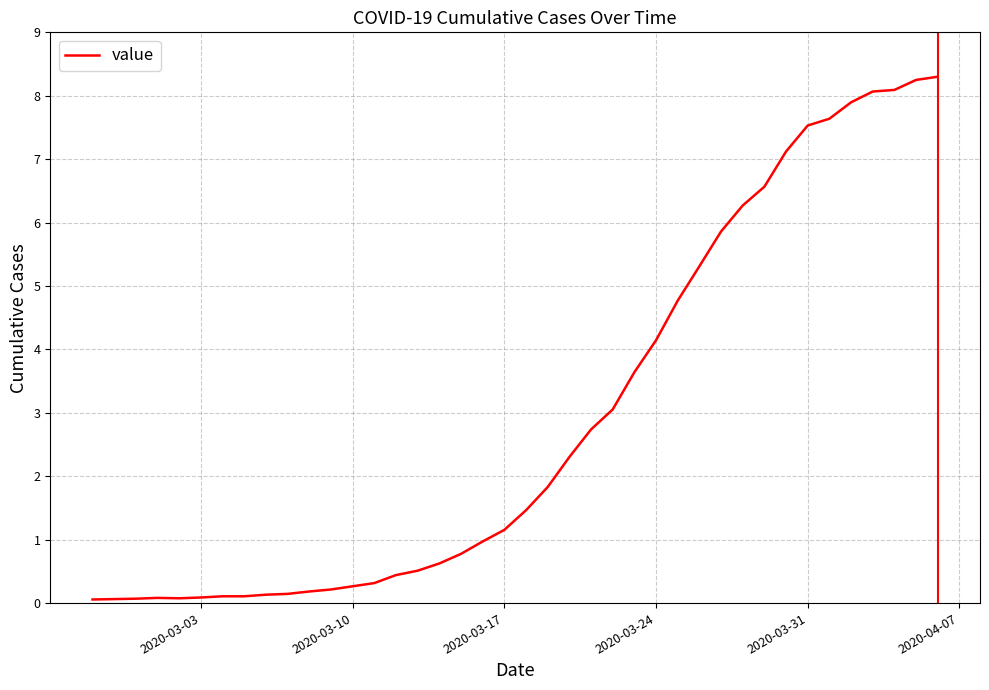

Does the chart display data point markers on the line(s)?

No